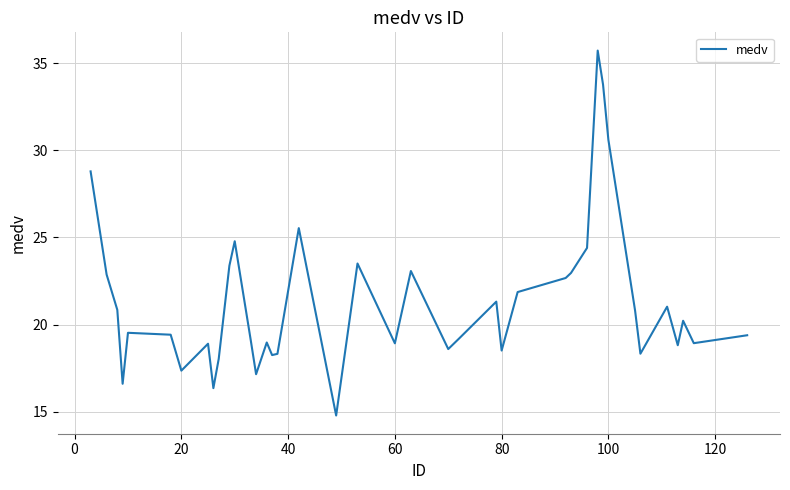

What is the minimum value shown in the chart?

14.8